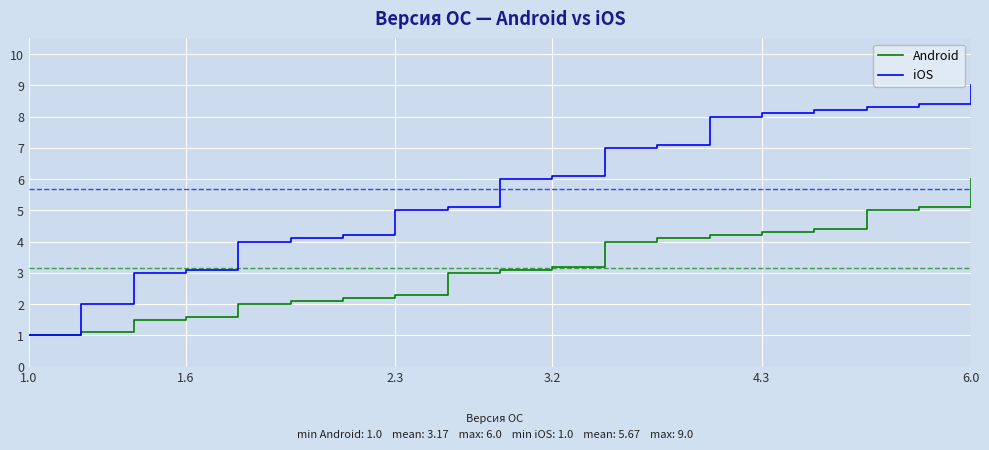

What are all the series names shown in the legend?

Android, iOS